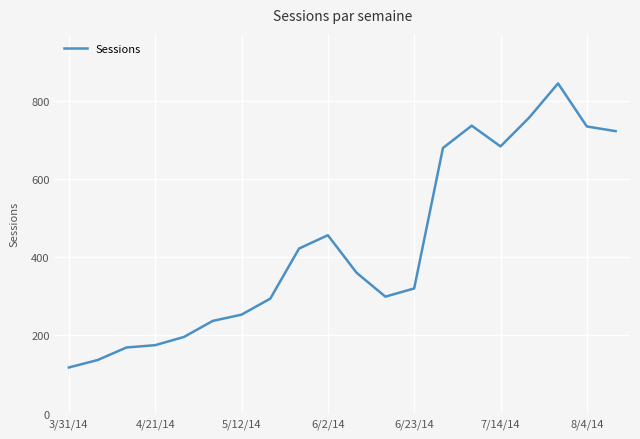

What is the maximum value shown in the chart?

844